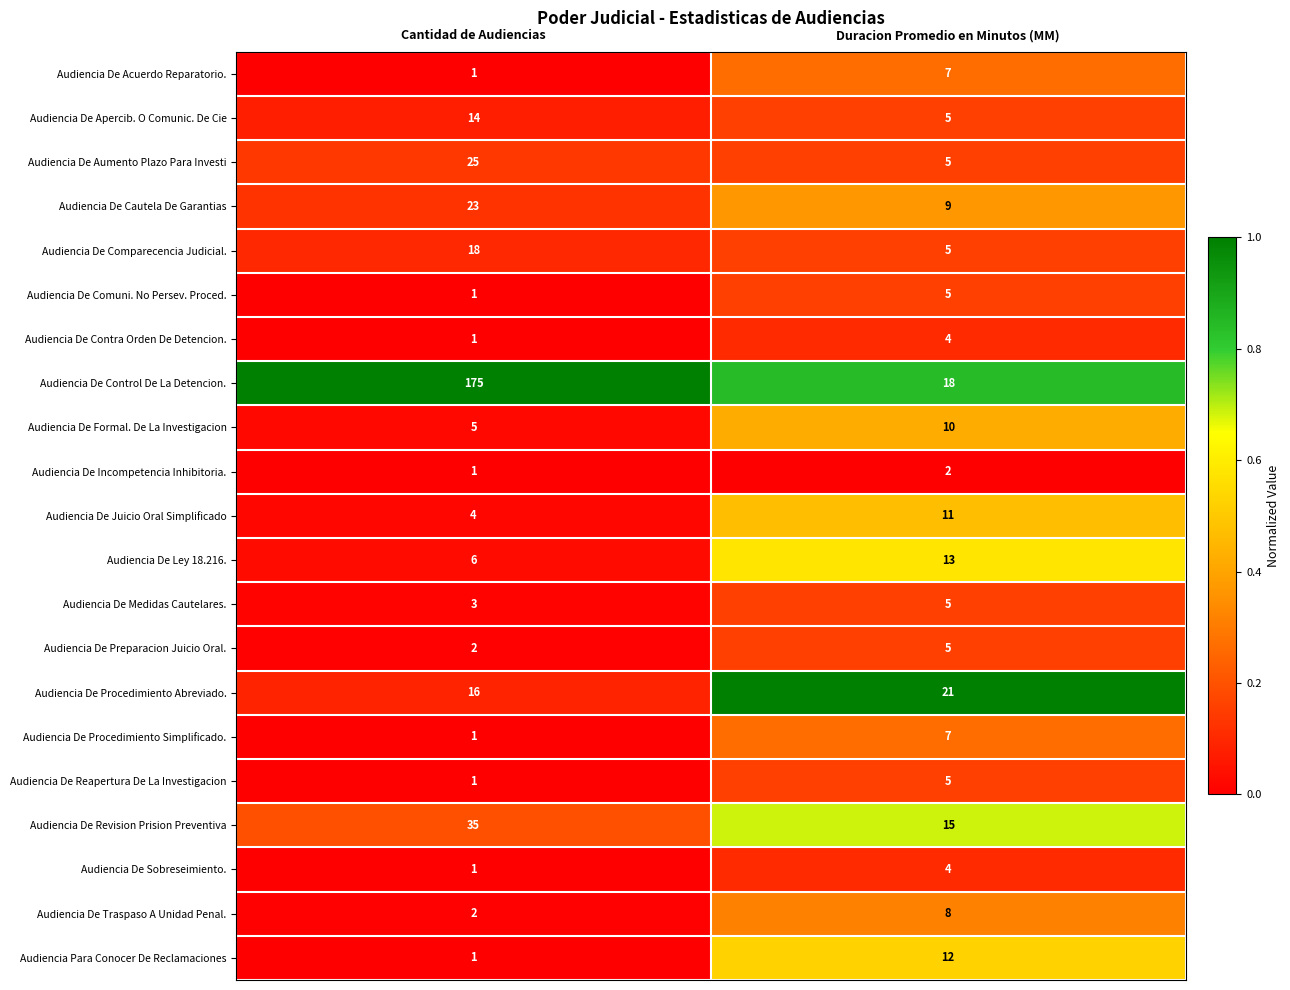

What is the average value of the Audiencia De Formal. De La Investigacion series?

8